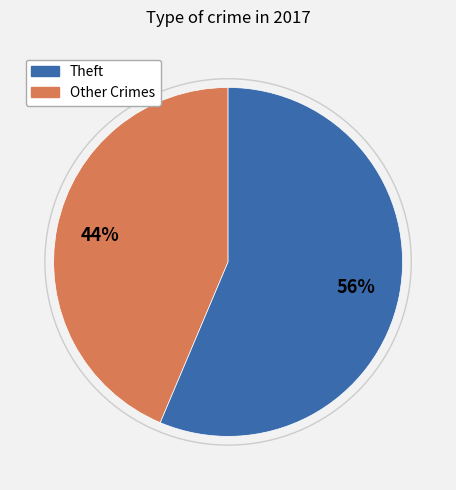

To the nearest percent, what is the average slice percentage?

50%